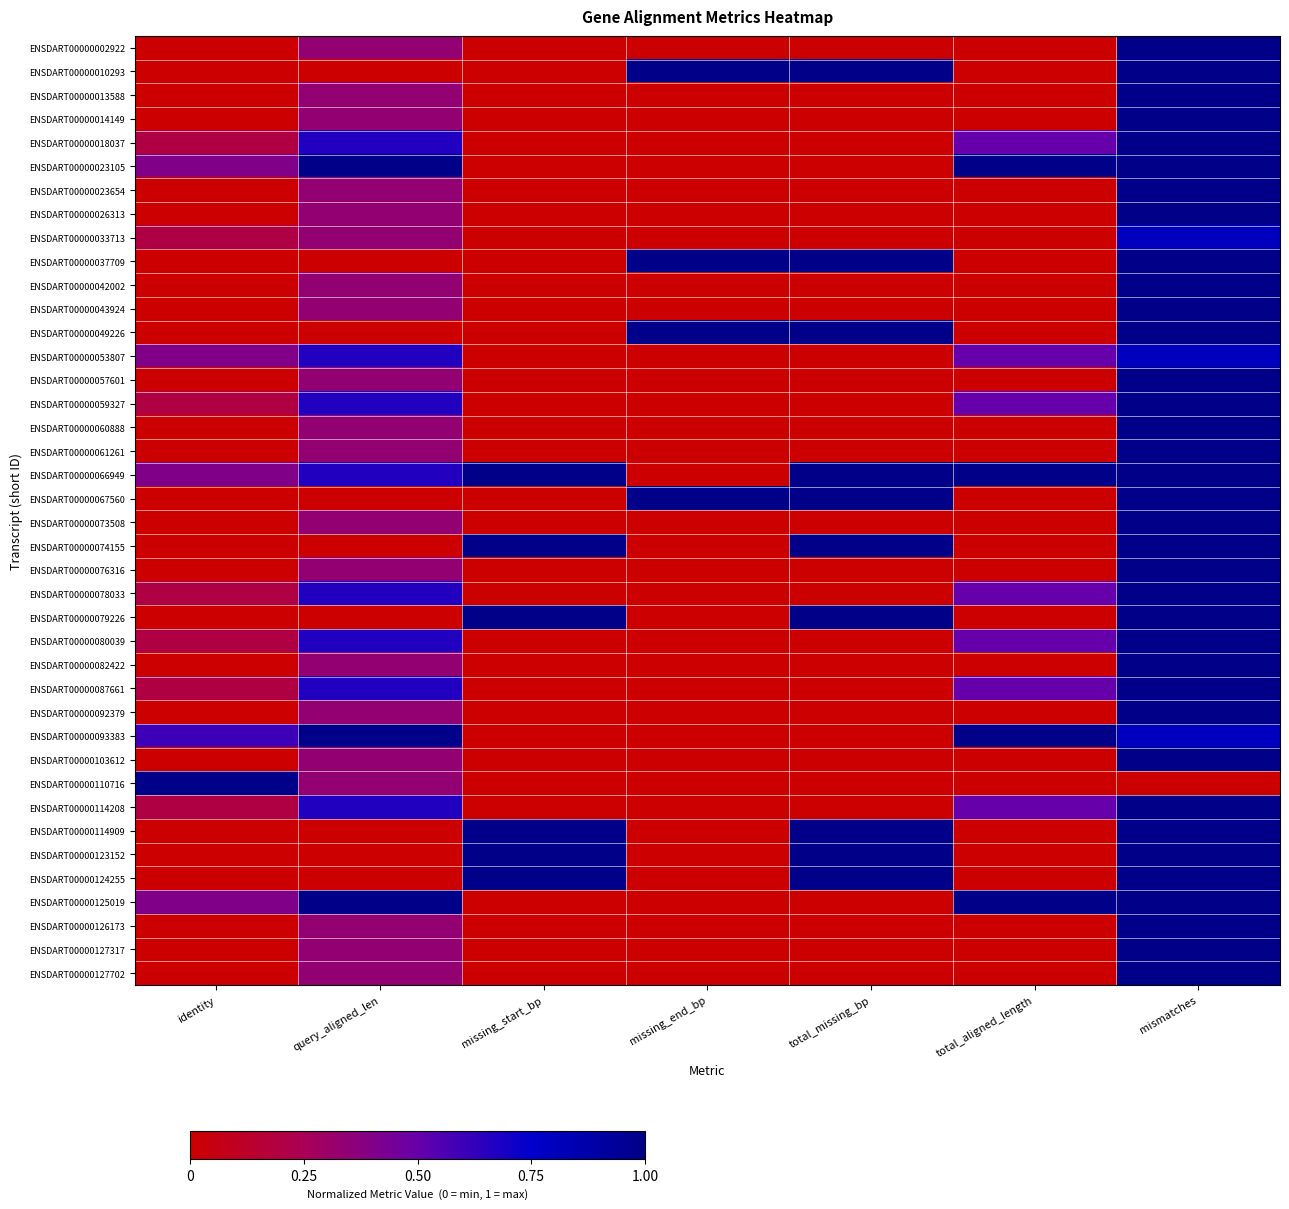

At which category does the chart reach its minimum across all series?

identity